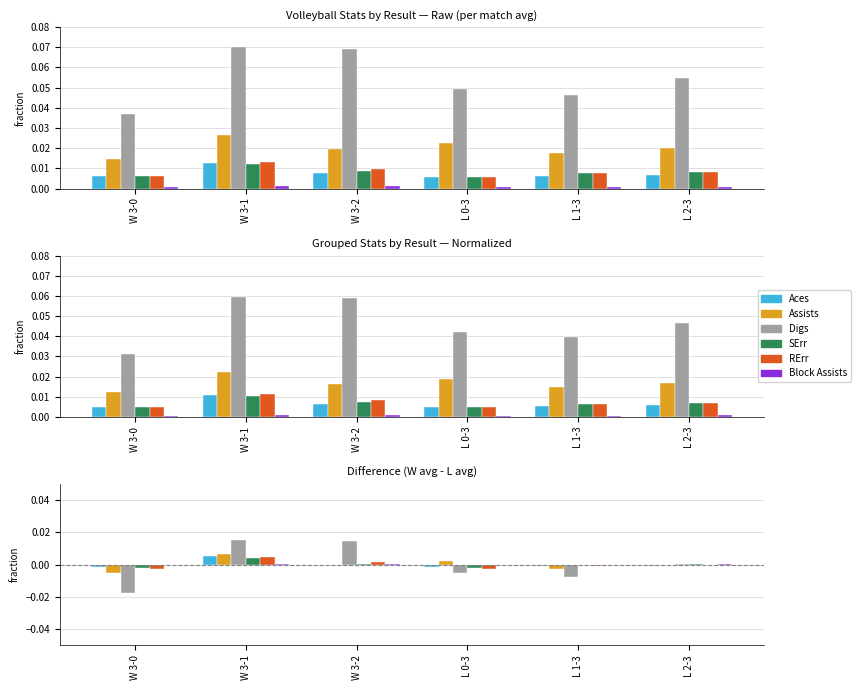

How many groups of bars are there?

6